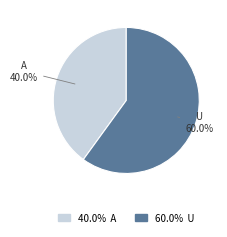

Is there a majority slice in this chart?

Yes